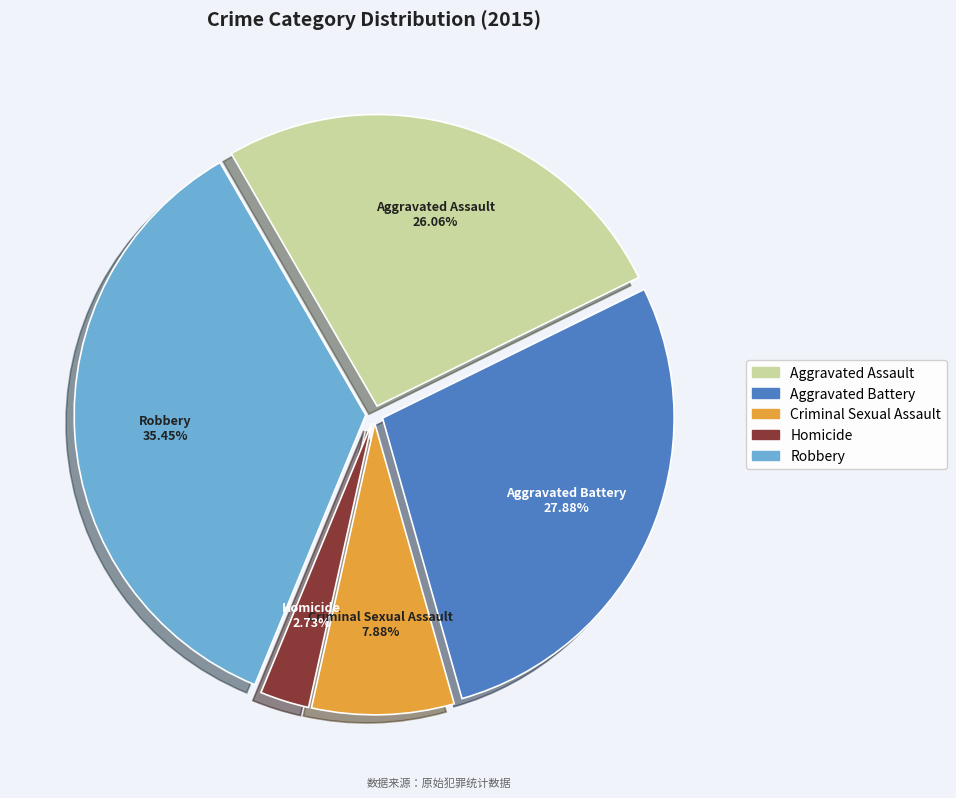

To the nearest percent, what is the average slice percentage?

20%